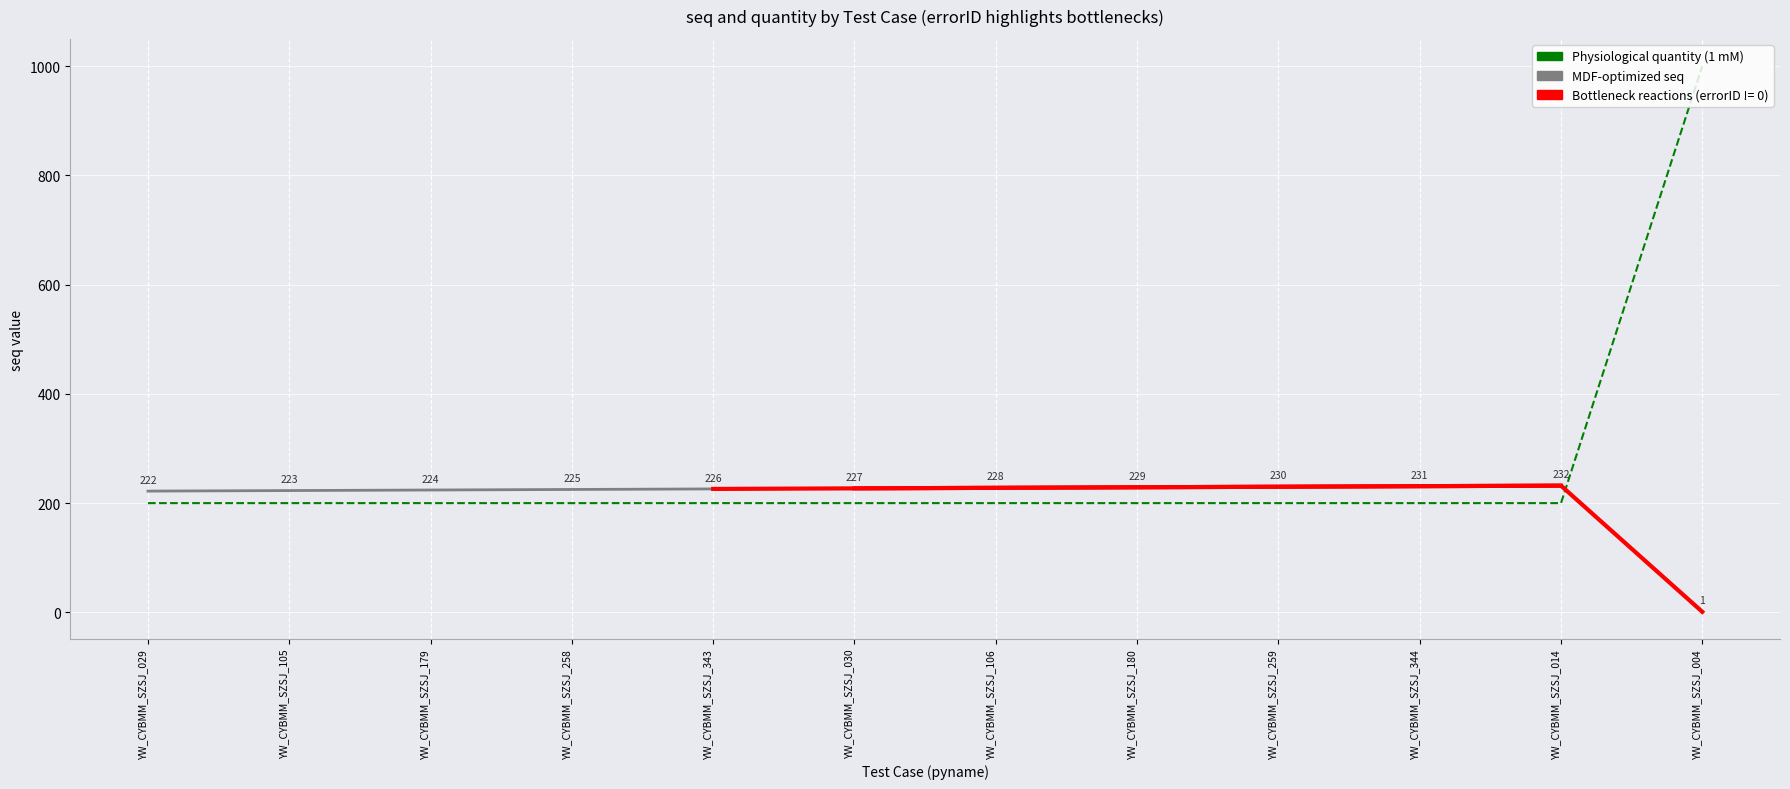

List the series in order of their overall mean, lowest first.

MDF-optimized seq, Physiological quantity (200/1000)